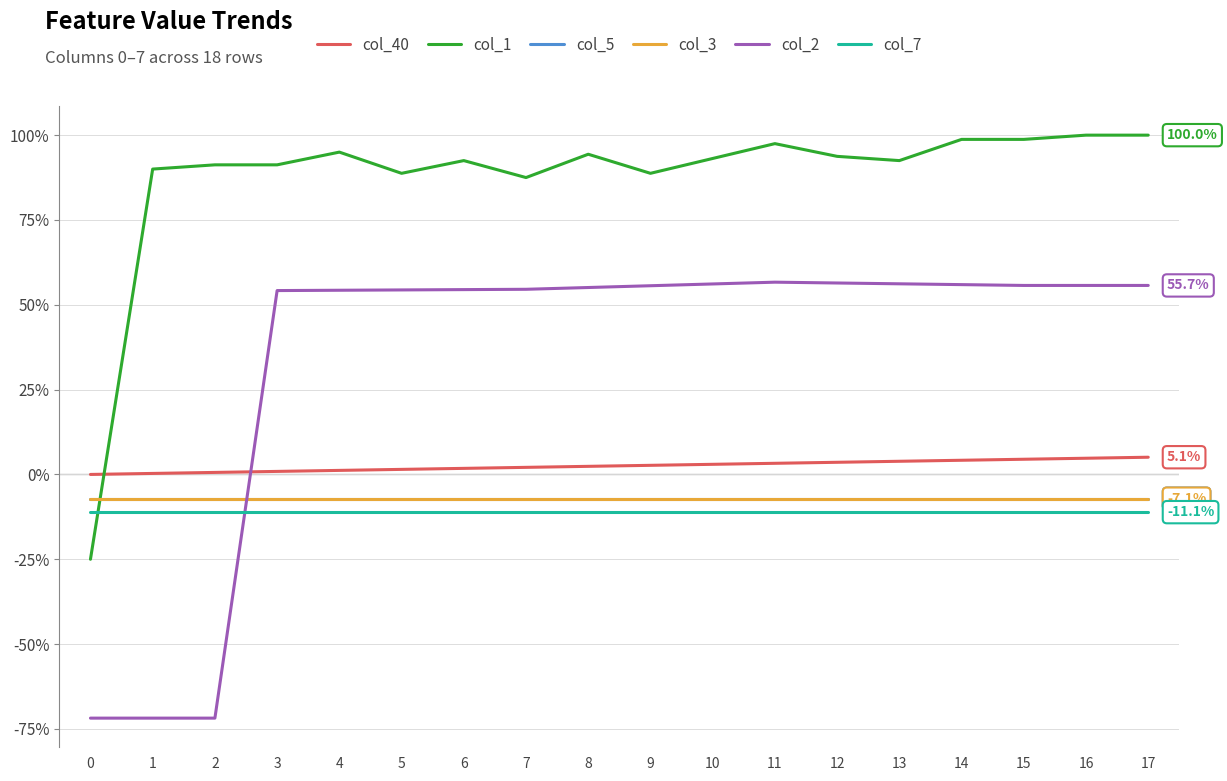

Does the chart have visible grid lines?

Yes